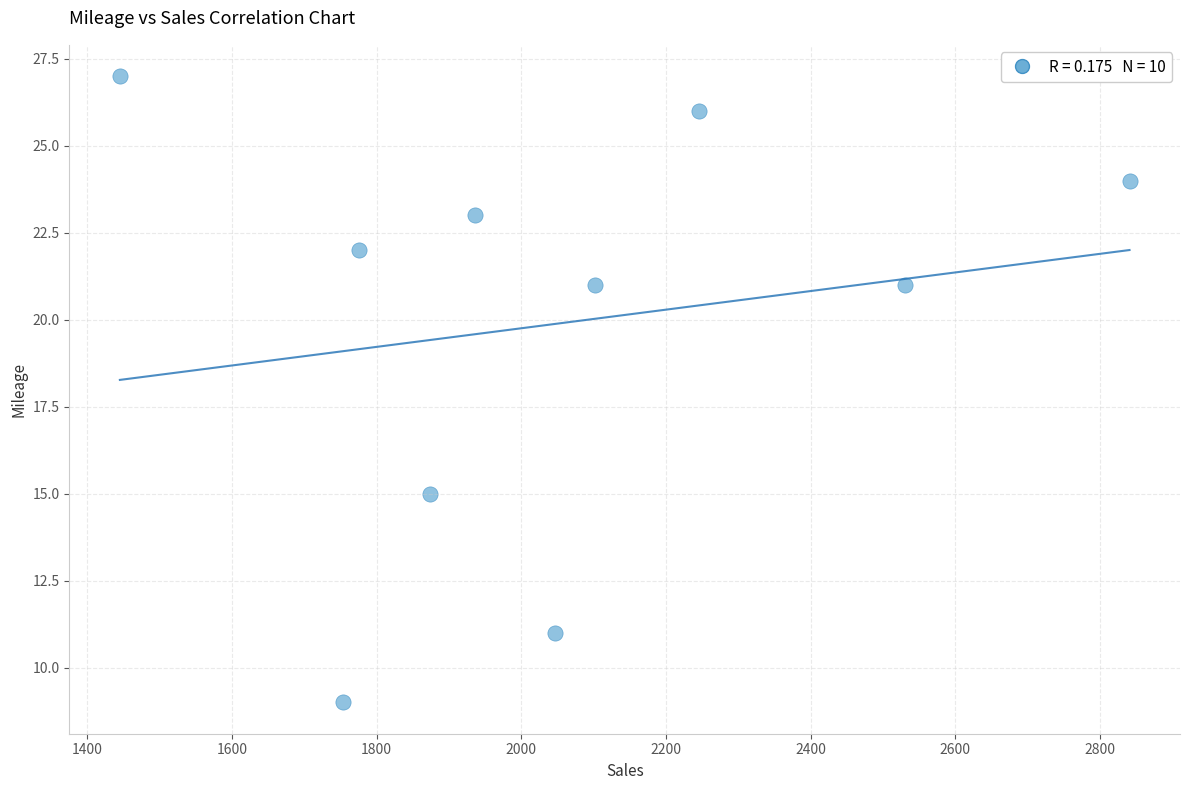

What is the average Y value?

20